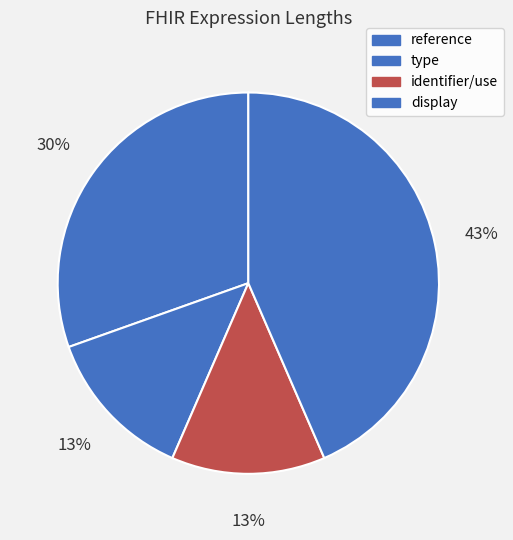

Is it true that display is 50% of the pie?

False